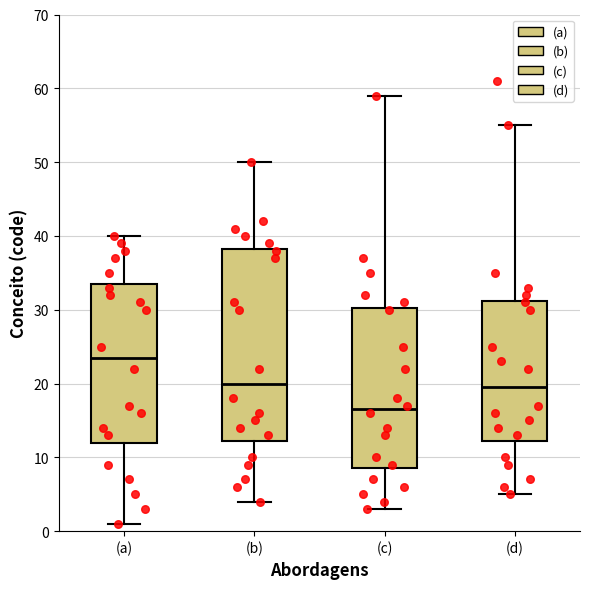

Comparing the boxes themselves (not the whiskers), which one is the tallest?

(b)